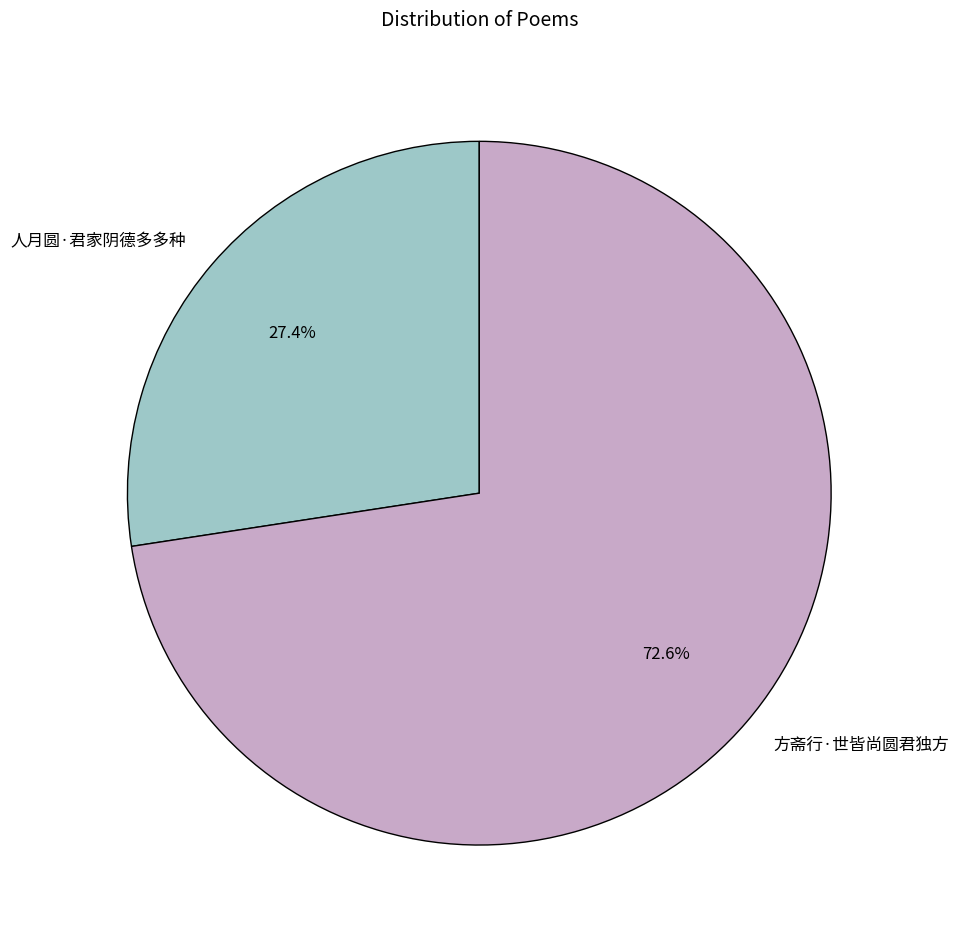

Rank the categories by value from highest to lowest.

方斋行·世皆尚圆君独方, 人月圆·君家阴德多多种